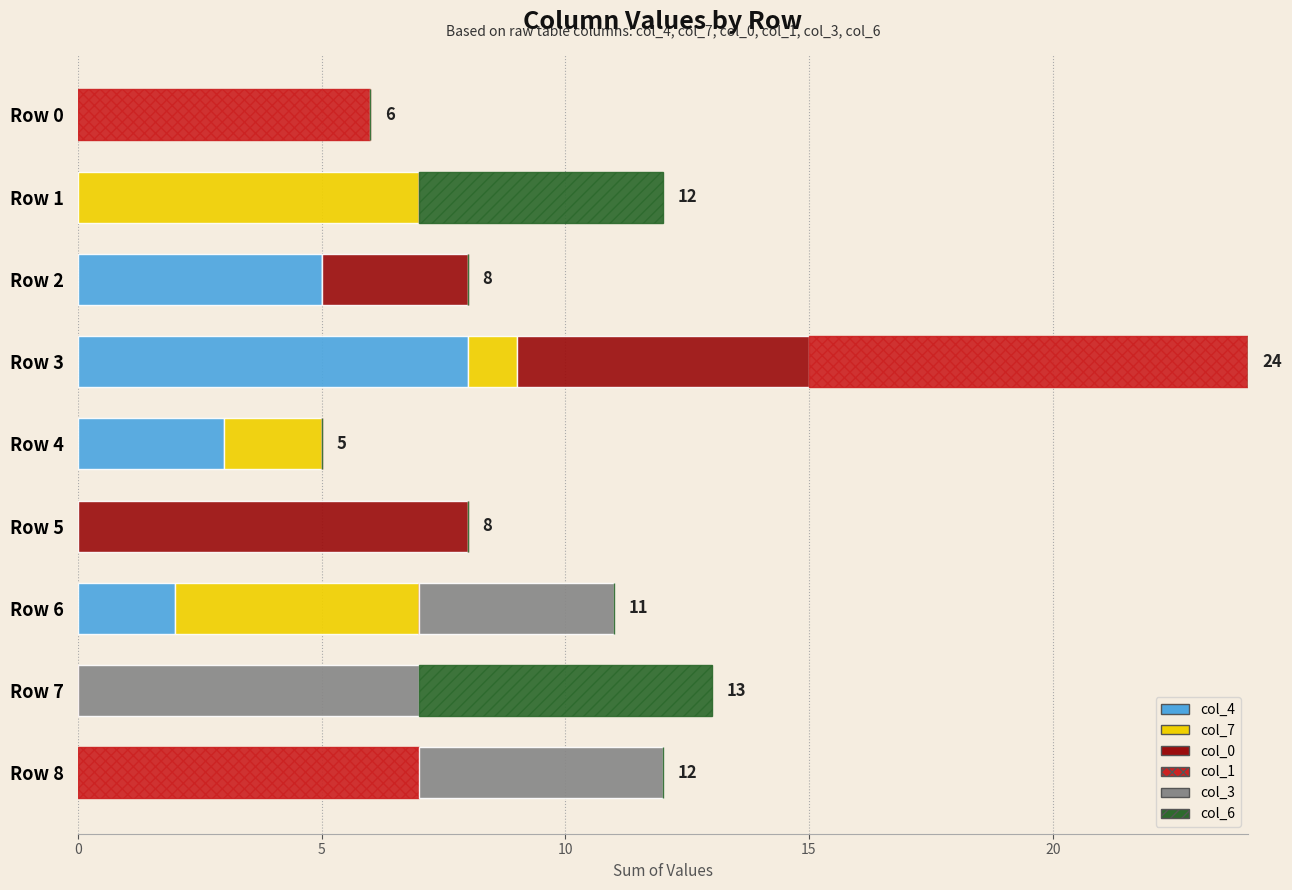

Is it true that col_4 equals 0 at Row 1?

True